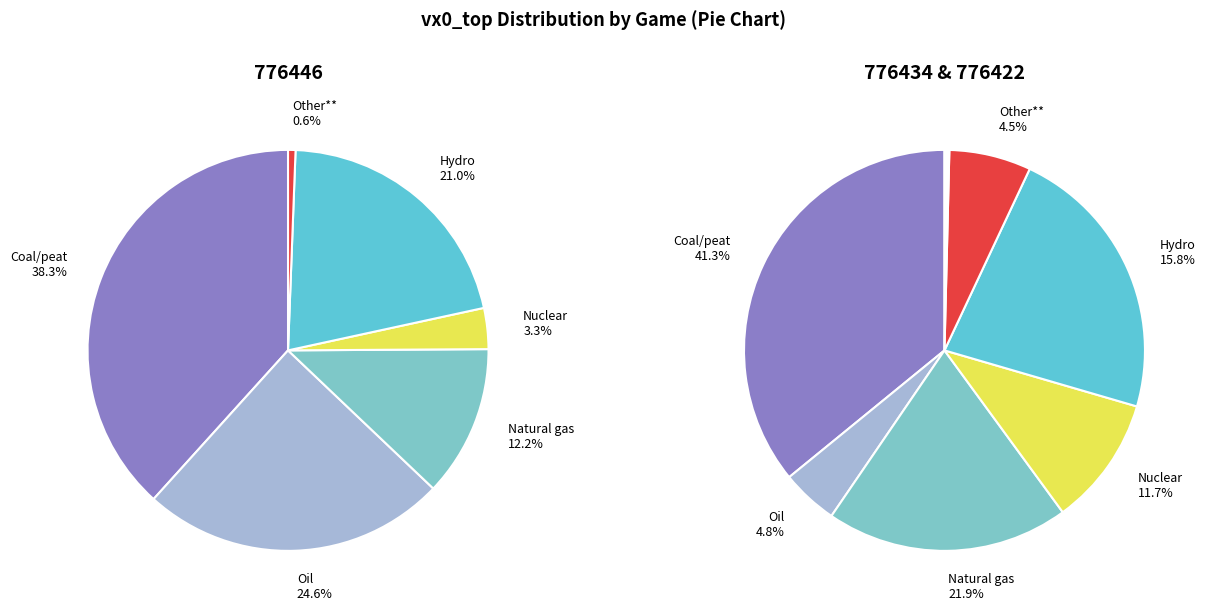

Is it true that 776434 is 36% of the pie?

False